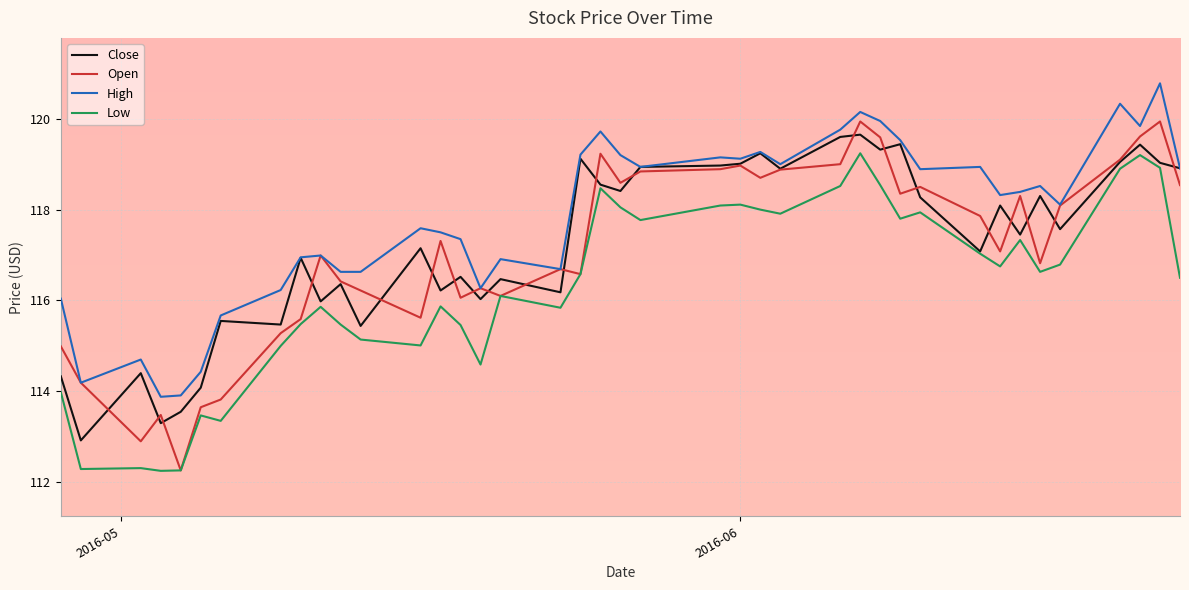

Which series has the largest total across all categories?

High